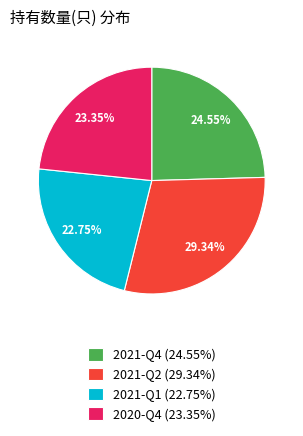

Rank the categories by value from lowest to highest.

2021-Q1, 2020-Q4, 2021-Q4, 2021-Q2